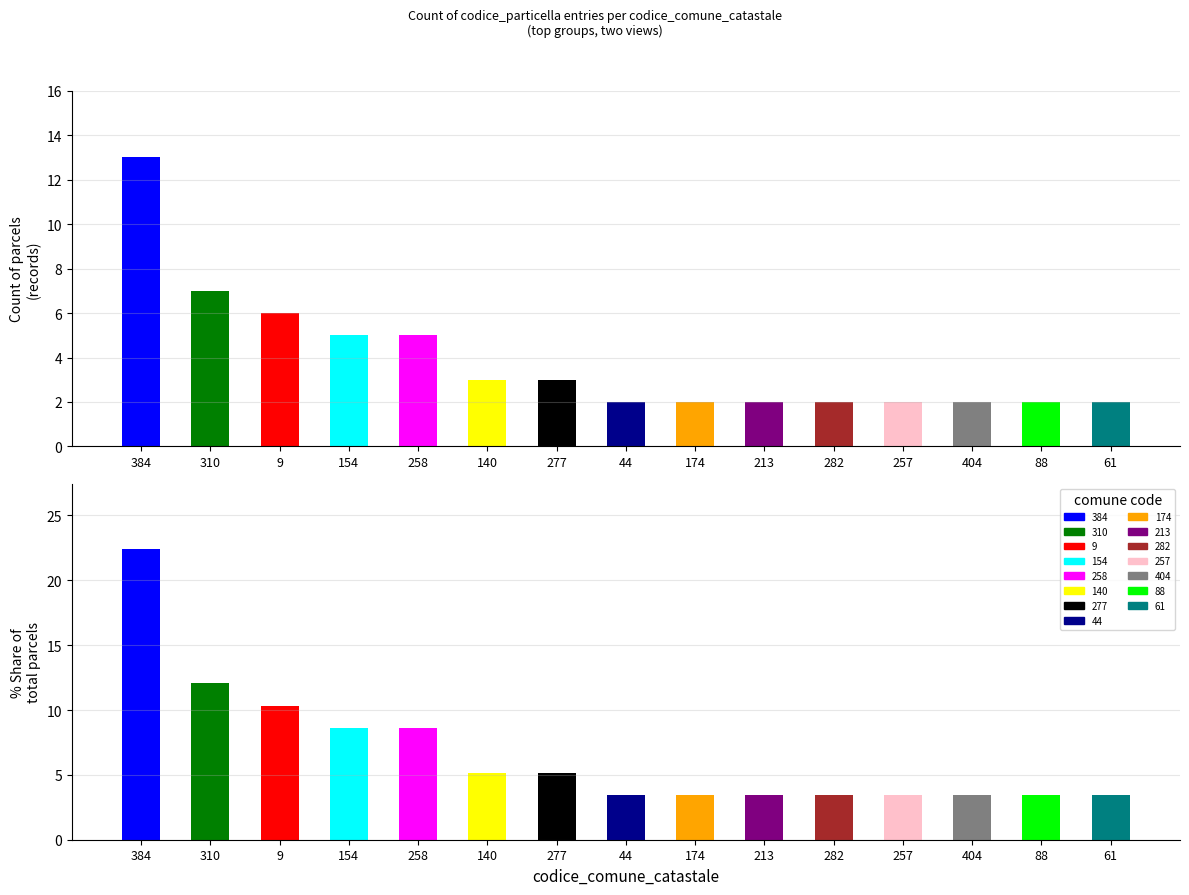

What is the smallest value displayed?

2.0